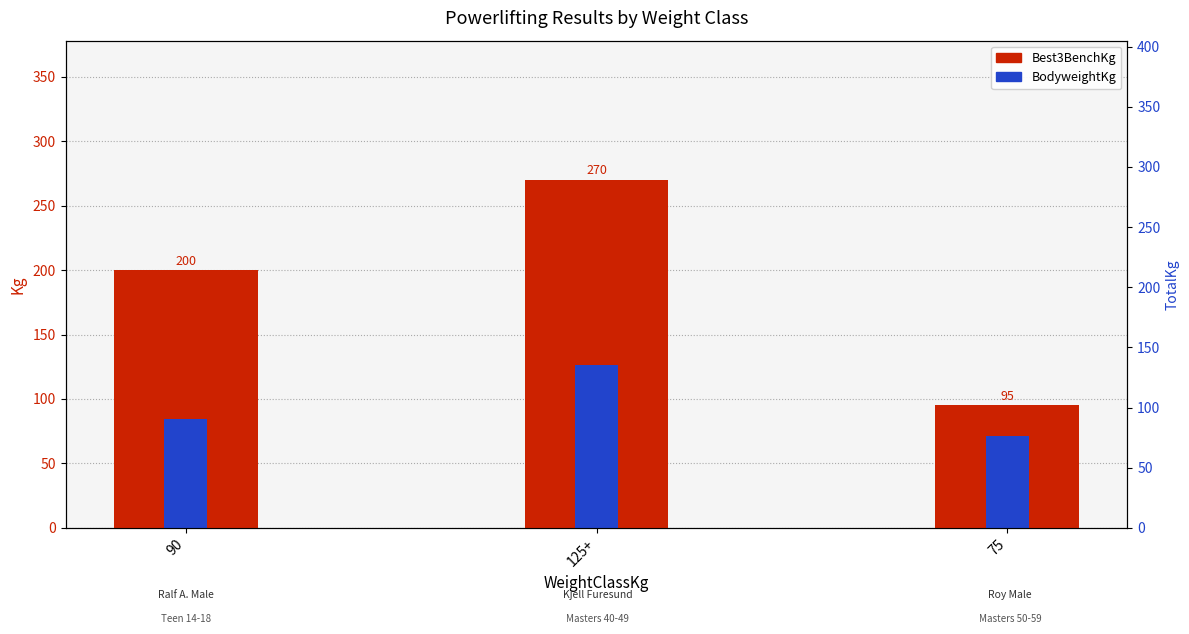

The BodyweightKg series shows 126.5 at 125+. True or false?

True